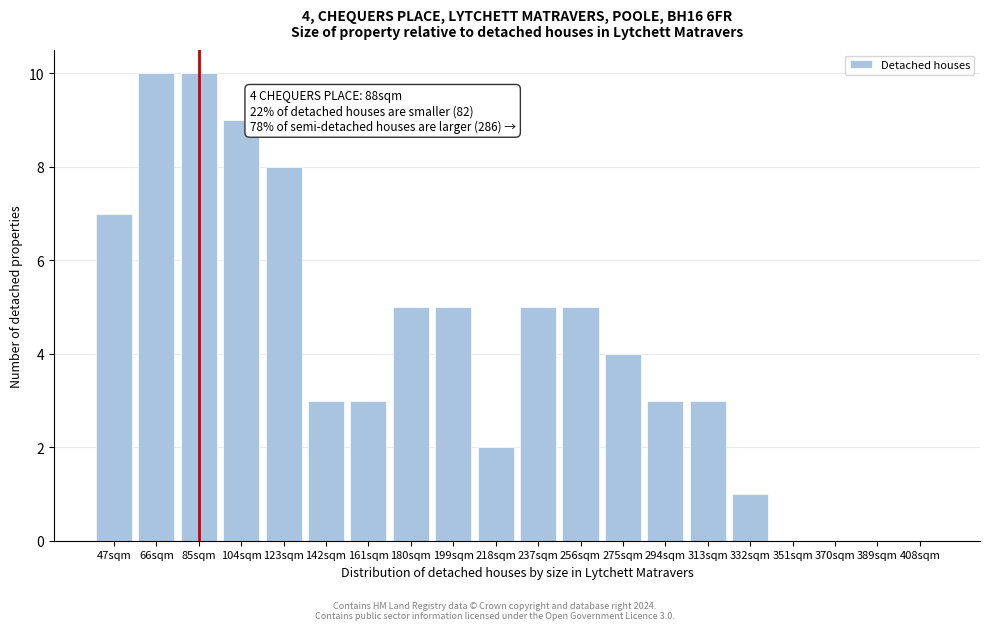

Reading right to left, transcribe all the data shown in this chart.

408sqm=0	389sqm=0	370sqm=0	351sqm=0	332sqm=1	313sqm=3	294sqm=3	275sqm=4	256sqm=5	237sqm=5	218sqm=2	199sqm=5	180sqm=5	161sqm=3	142sqm=3	123sqm=8	104sqm=9	85sqm=10	66sqm=10	47sqm=7